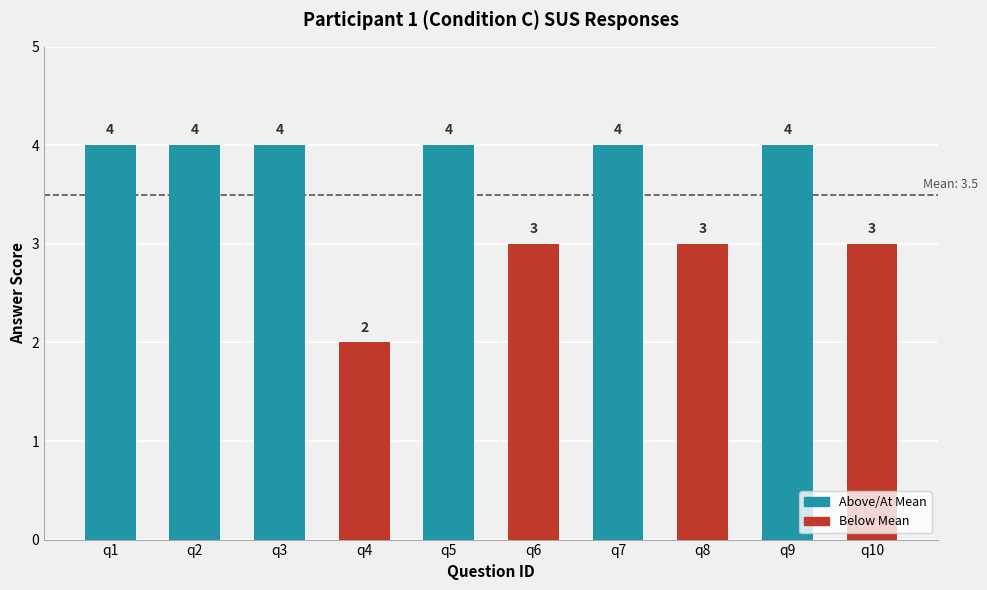

At which category does the chart reach its minimum across all series?

q4